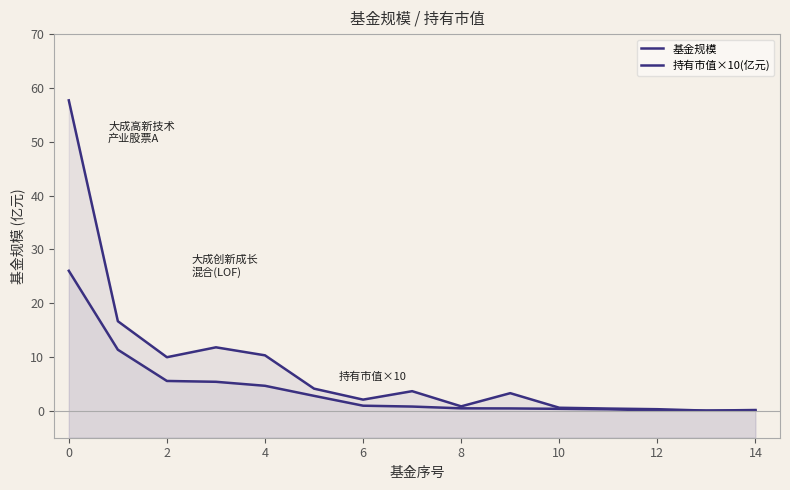

True or false: 基金规模 has a value of 0.4 at 12.

False